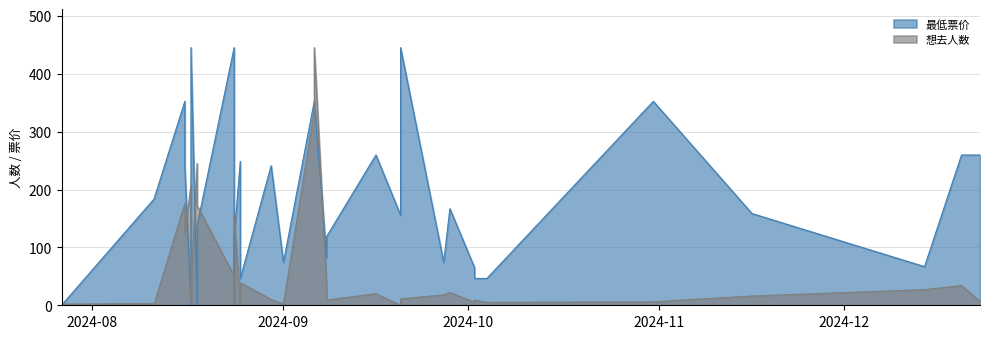

At how many categories does at least one series exceed 222?

16